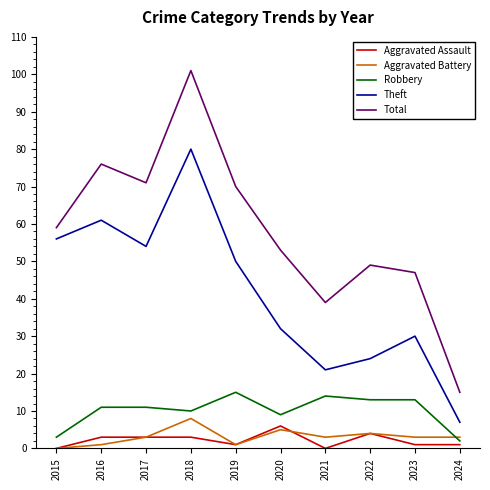

True or false: Robbery and Theft cross at least once.

False